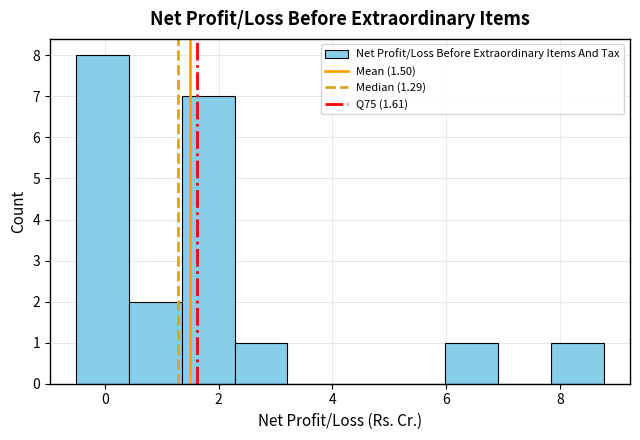

What is the height of the bar covering 1.4 to 2.2 on the x-axis? Neither the bar edges nor the heights are printed on the chart, so give them approximately, as read against the axes.

7